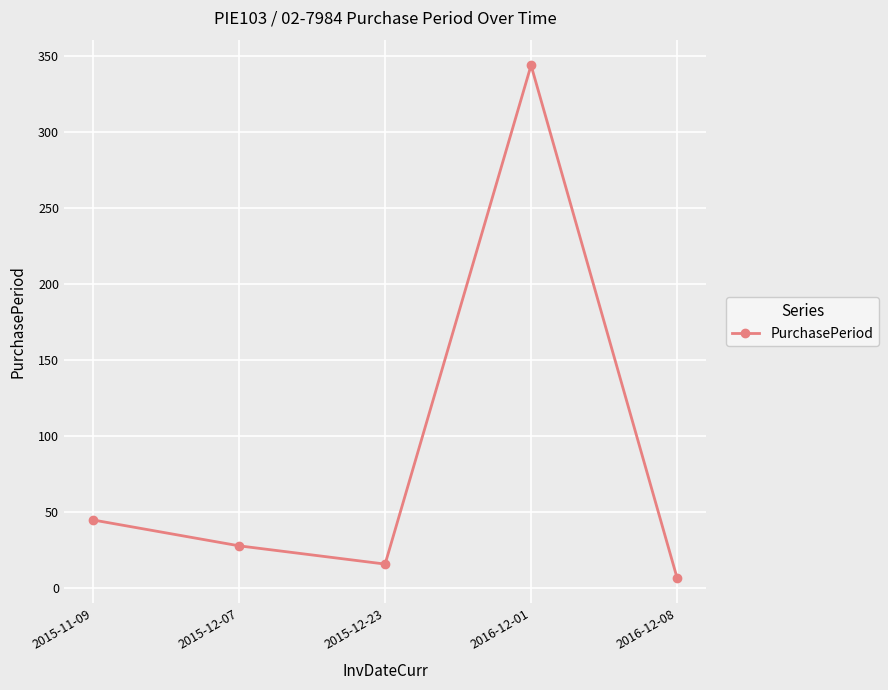

List the labels in order of value, smallest first.

2016-12-08, 2015-12-23, 2015-12-07, 2015-11-09, 2016-12-01